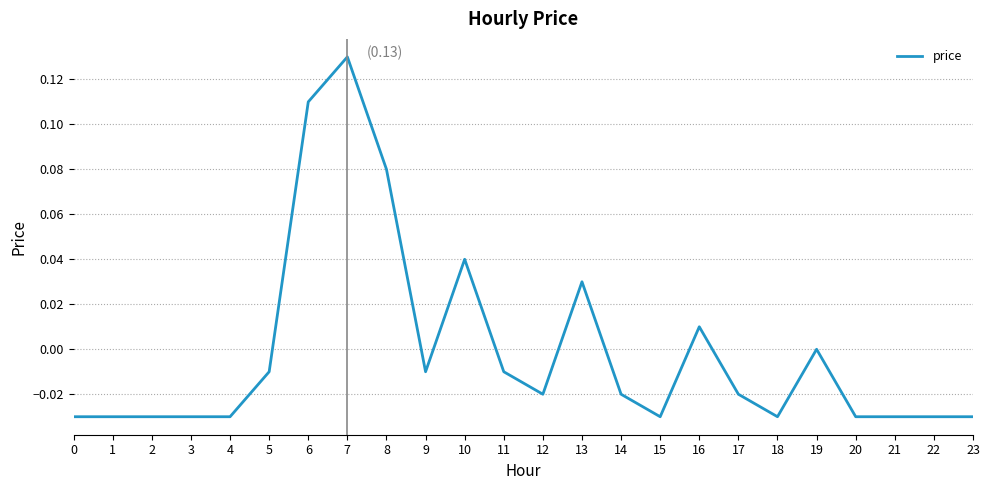

Is it true that the value at 23 is -0.0?

True